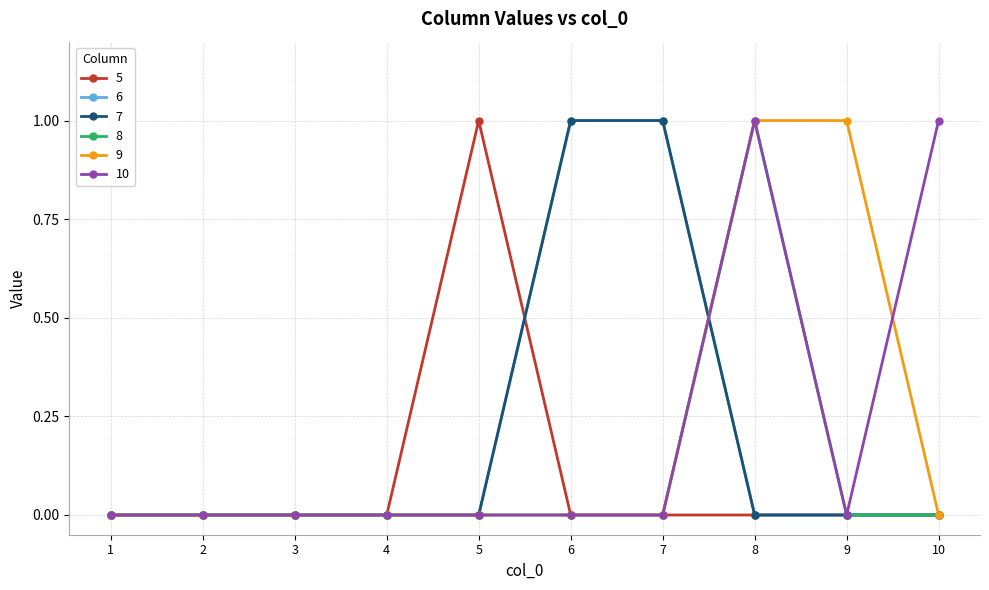

The 7 series shows -1 at 10. True or false?

False